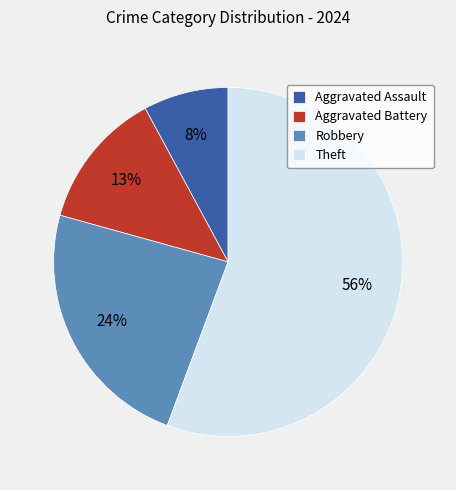

What is the ratio of the value at Theft to the value at Aggravated Battery?

4.3